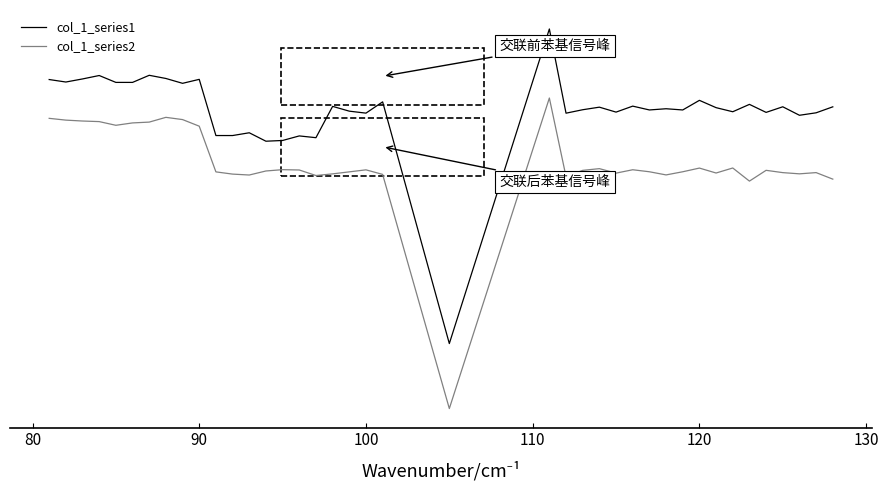

What are all the series names shown in the legend?

col_1_series1, col_1_series2